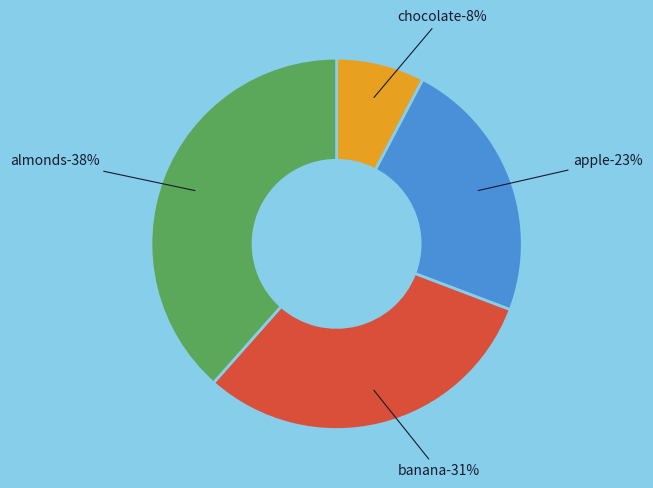

Which slice is the largest?

almonds